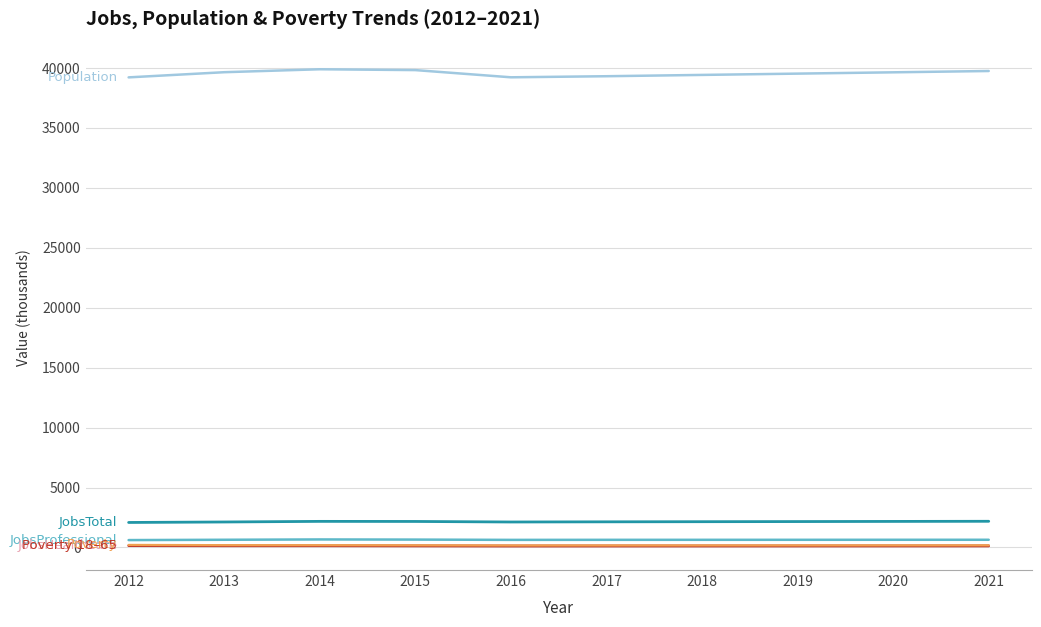

What is the greatest value displayed?

39901